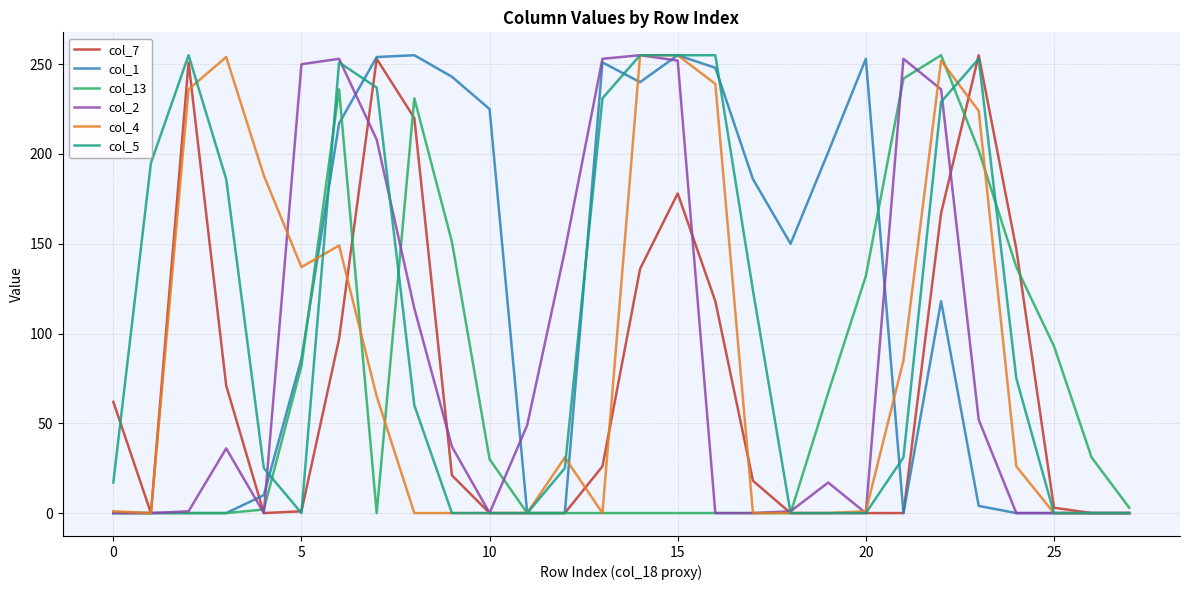

What is the maximum value shown in the chart?

255